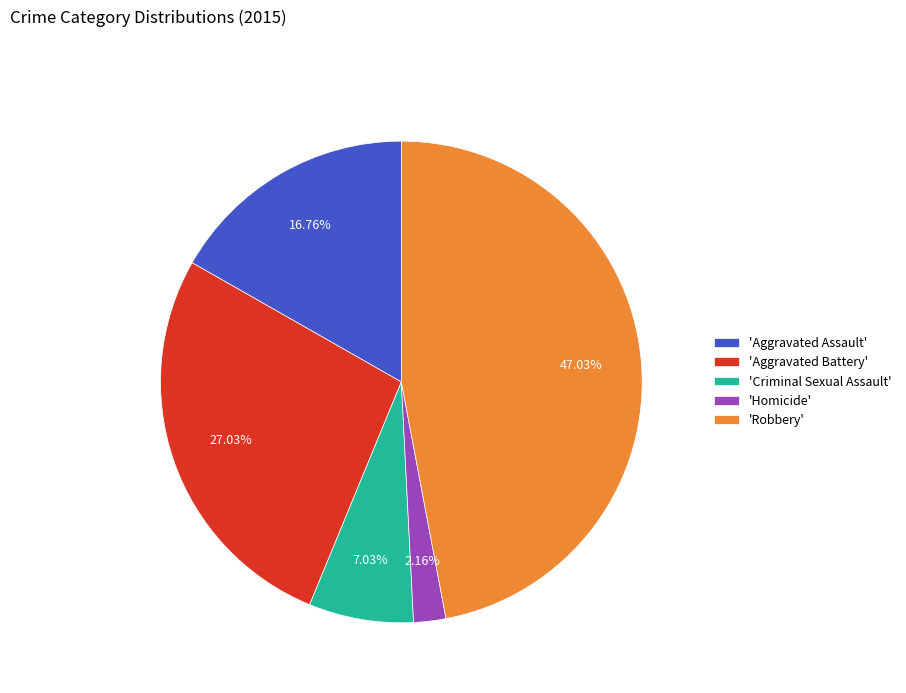

Is the sum of 'Homicide' and 'Aggravated Assault' greater than half?

No